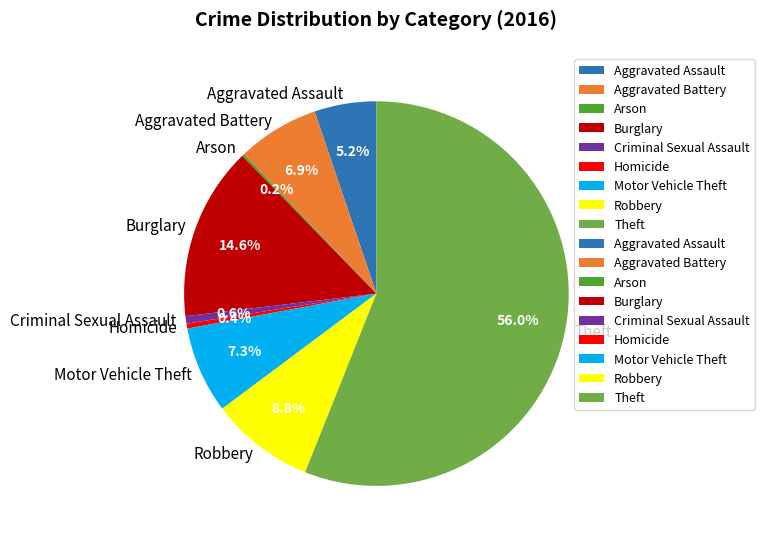

What percentage is NOT represented by Burglary?

85.4%